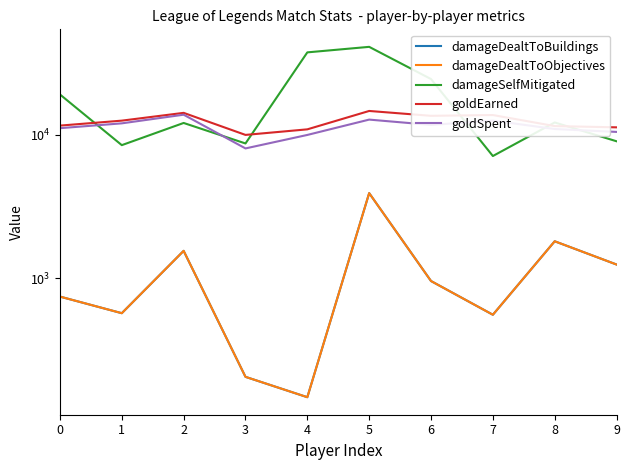

The goldEarned series shows 7340 at 2. True or false?

False